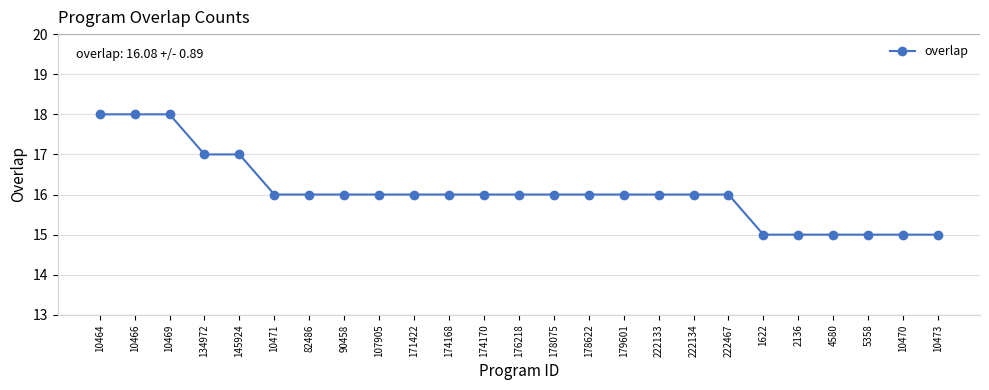

What is the value of the 8th point from the left?

16